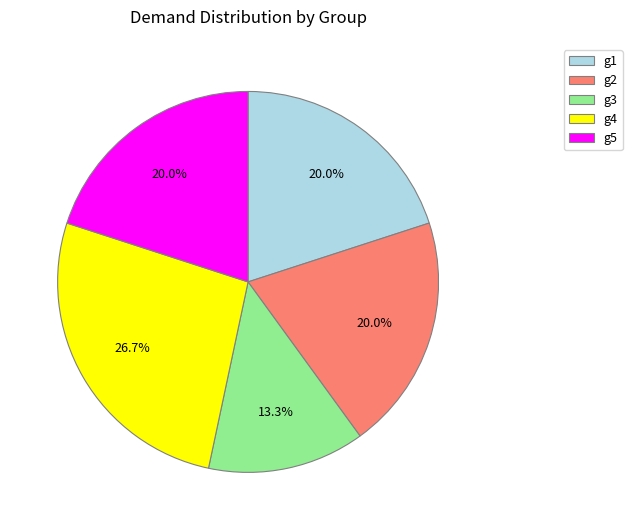

Is g4 the majority of the pie?

No